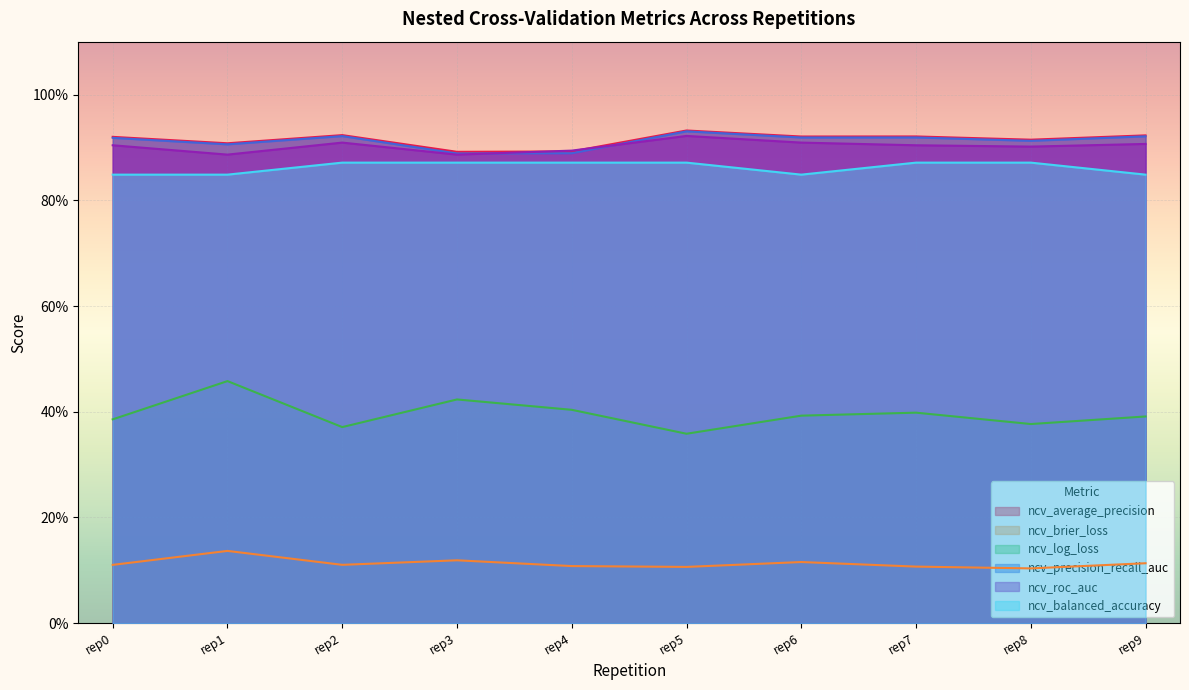

Reading left to right, extract all data points from this chart.

ncv_average_precision: rep0=0.9	rep1=0.9	rep2=0.9	rep3=0.9	rep4=0.9	rep5=0.9	rep6=0.9	rep7=0.9	rep8=0.9	rep9=0.9
ncv_brier_loss: rep0=0.1	rep1=0.1	rep2=0.1	rep3=0.1	rep4=0.1	rep5=0.1	rep6=0.1	rep7=0.1	rep8=0.1	rep9=0.1
ncv_log_loss: rep0=0.4	rep1=0.5	rep2=0.4	rep3=0.4	rep4=0.4	rep5=0.4	rep6=0.4	rep7=0.4	rep8=0.4	rep9=0.4
ncv_precision_recall_auc: rep0=0.9	rep1=0.9	rep2=0.9	rep3=0.9	rep4=0.9	rep5=0.9	rep6=0.9	rep7=0.9	rep8=0.9	rep9=0.9
ncv_roc_auc: rep0=0.9	rep1=0.9	rep2=0.9	rep3=0.9	rep4=0.9	rep5=0.9	rep6=0.9	rep7=0.9	rep8=0.9	rep9=0.9
ncv_balanced_accuracy: rep0=0.8	rep1=0.8	rep2=0.9	rep3=0.9	rep4=0.9	rep5=0.9	rep6=0.8	rep7=0.9	rep8=0.9	rep9=0.8